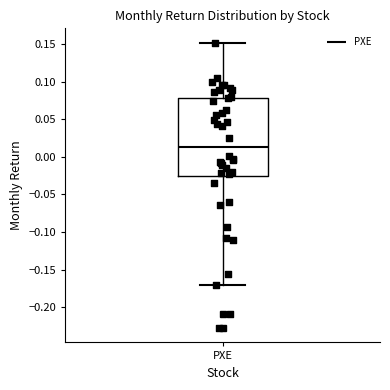

Where does the upper whisker of the box for PXE end on the y-axis? The values are not printed on the chart, so give them approximately, as read against the axis.

0.150